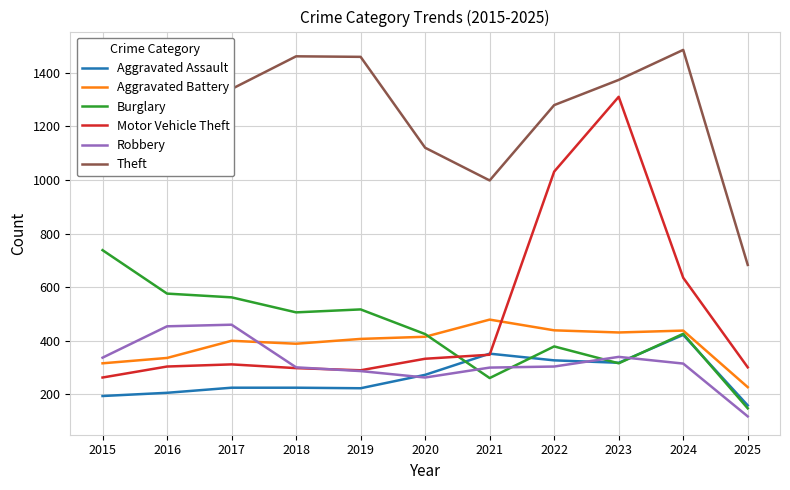

Is the value of Motor Vehicle Theft at 2019 greater than the value of Aggravated Battery at 2015?

No